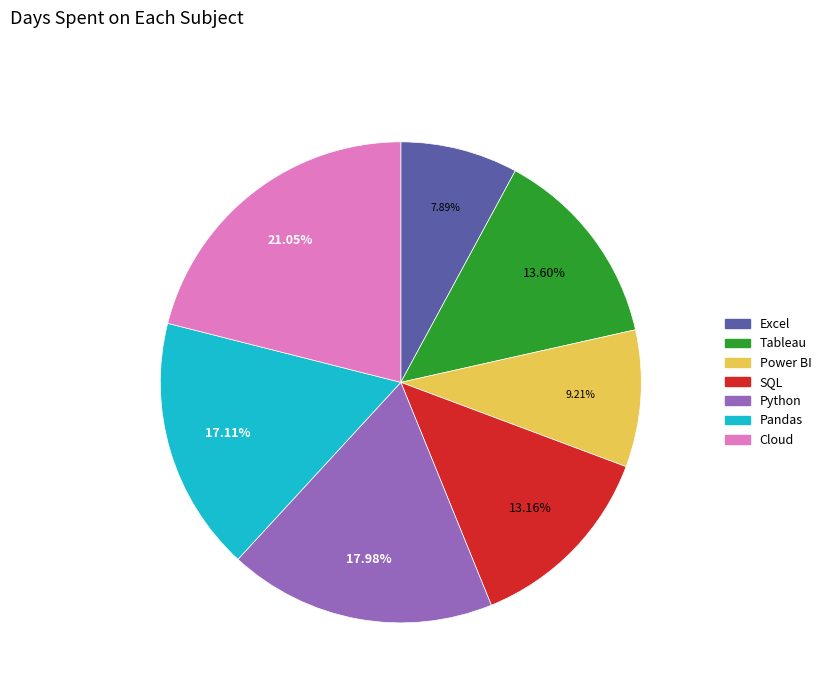

How many segments does this pie chart have?

7